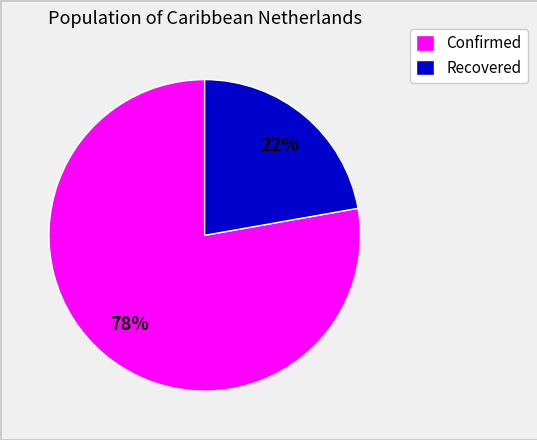

To the nearest percent, what is the average slice percentage?

50%